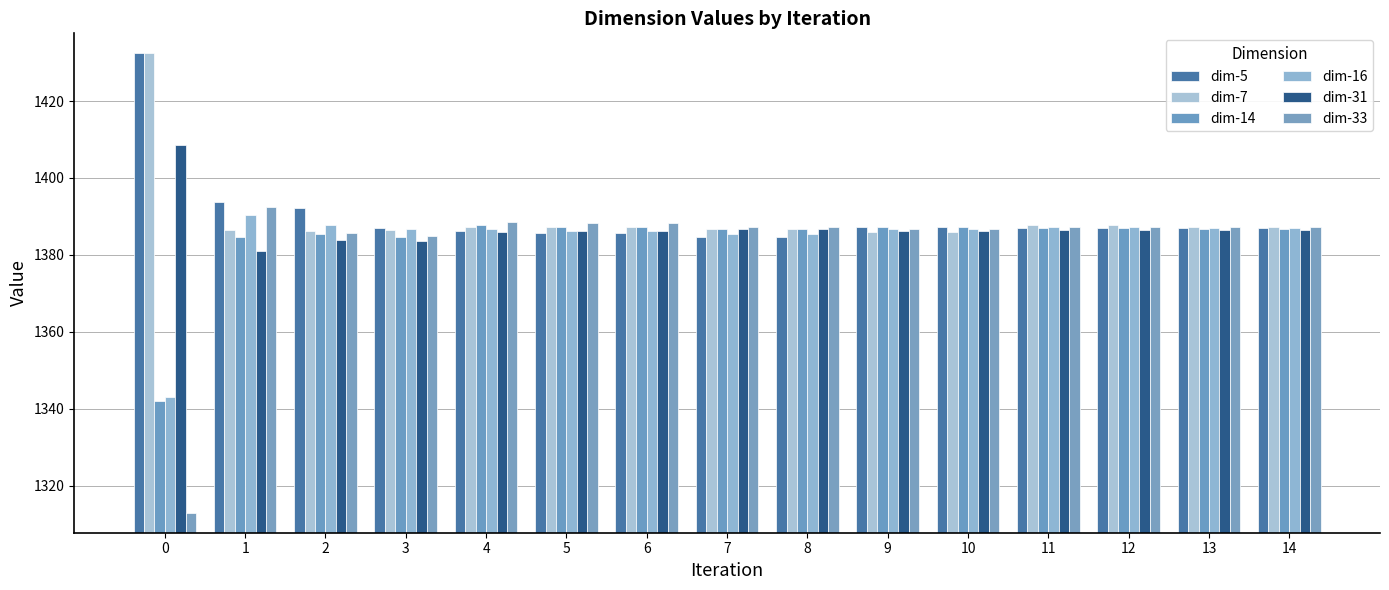

Are the bars horizontal?

No